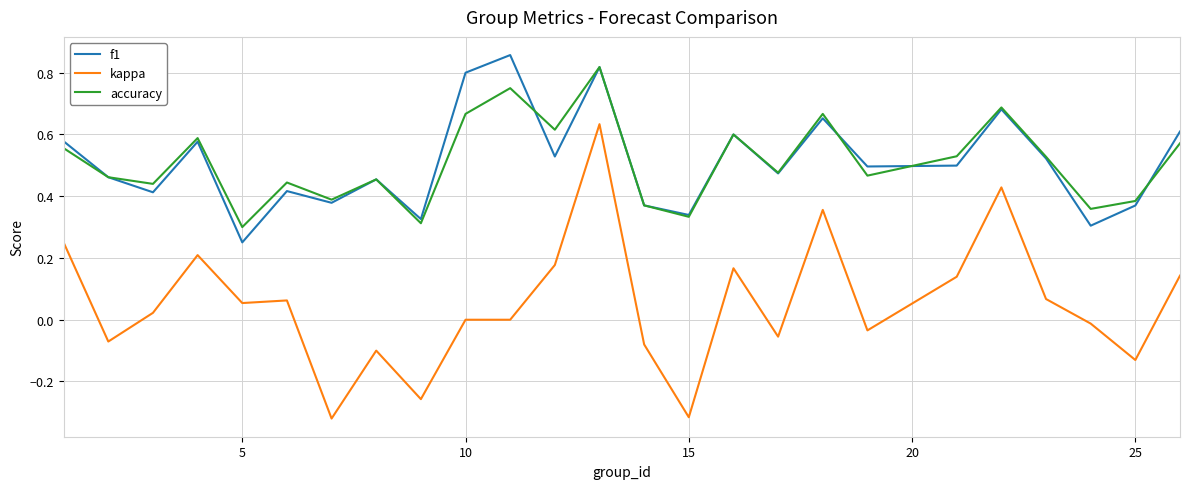

Is this an area chart (filled region under the line)?

No